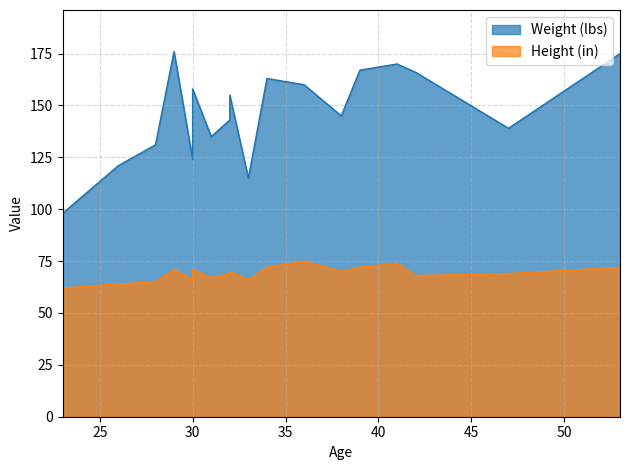

What is the spread (max minus min) of values at 32?

74